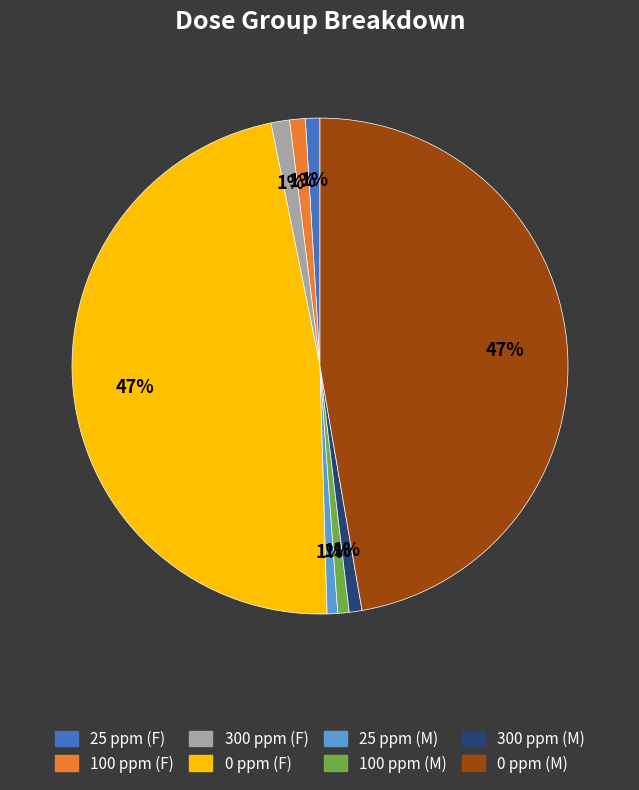

Do 25 ppm (F) and 0 ppm (F) together represent more than half of the pie?

No